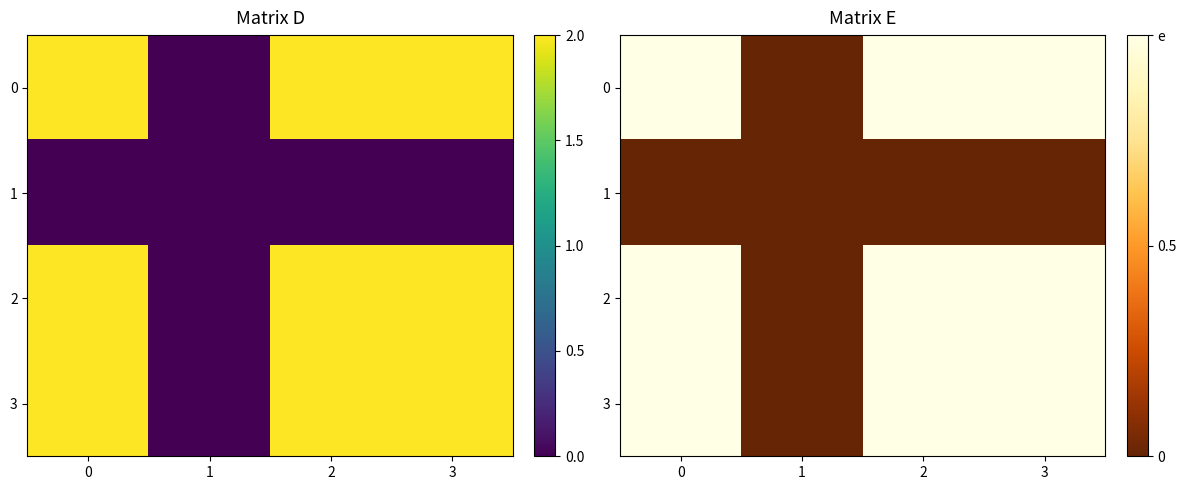

Is the value of 2 at 3 greater than the value of 3 at 1?

Yes